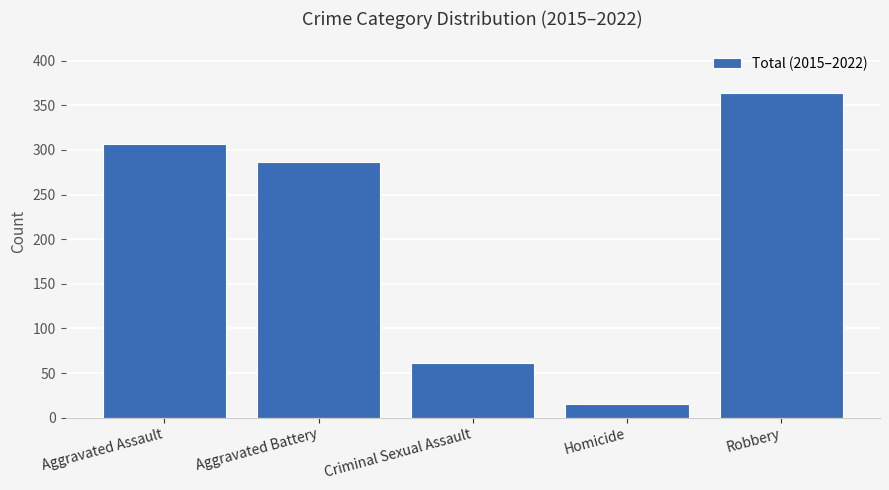

Between Aggravated Battery and Robbery, which is larger?

Robbery